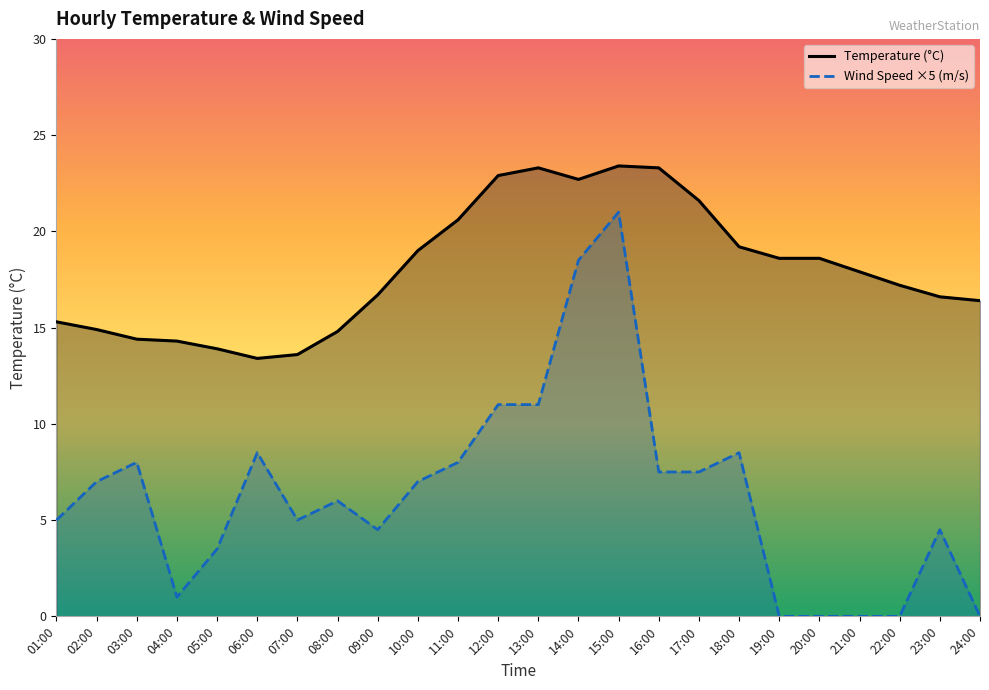

True or false: Wind Speed ×5 (m/s) and Temperature (°C) intersect in this chart.

False